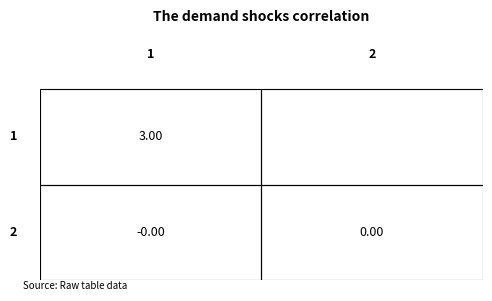

Rank the series at 1 from highest to lowest value.

1, 2